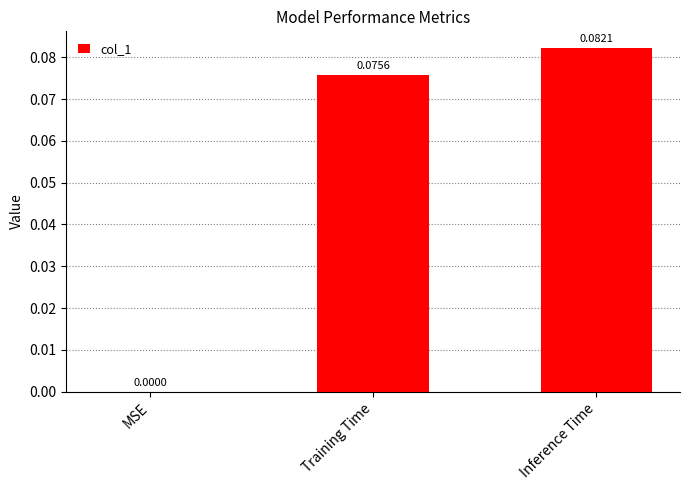

Count the values in the range 0 to 1.

3